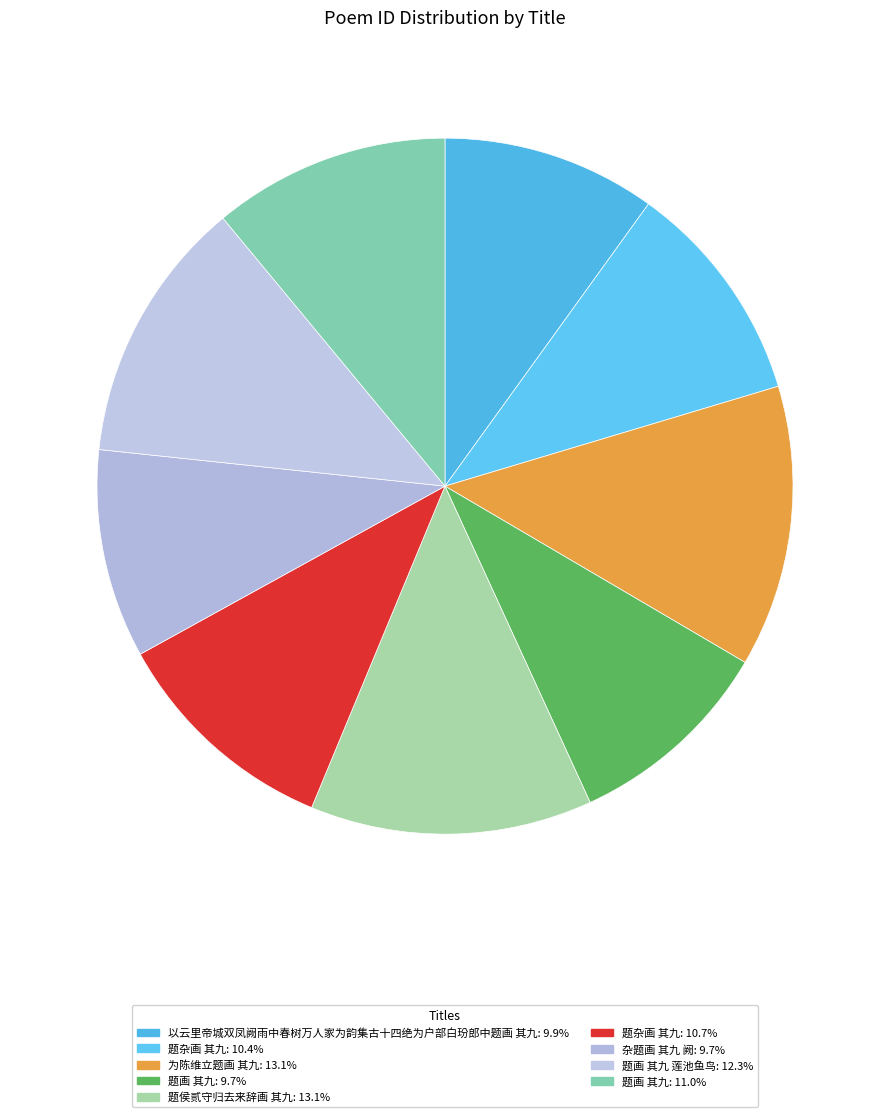

What is the largest slice in the pie chart?

题侯贰守归去来辞画 其九